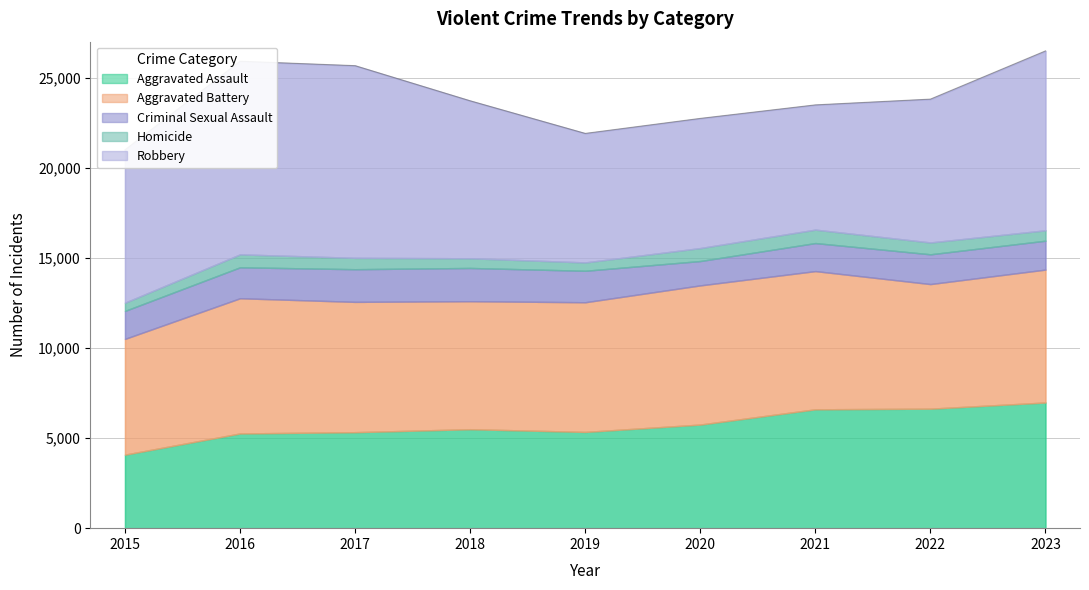

At which category does Aggravated Battery reach its first local valley?

2018